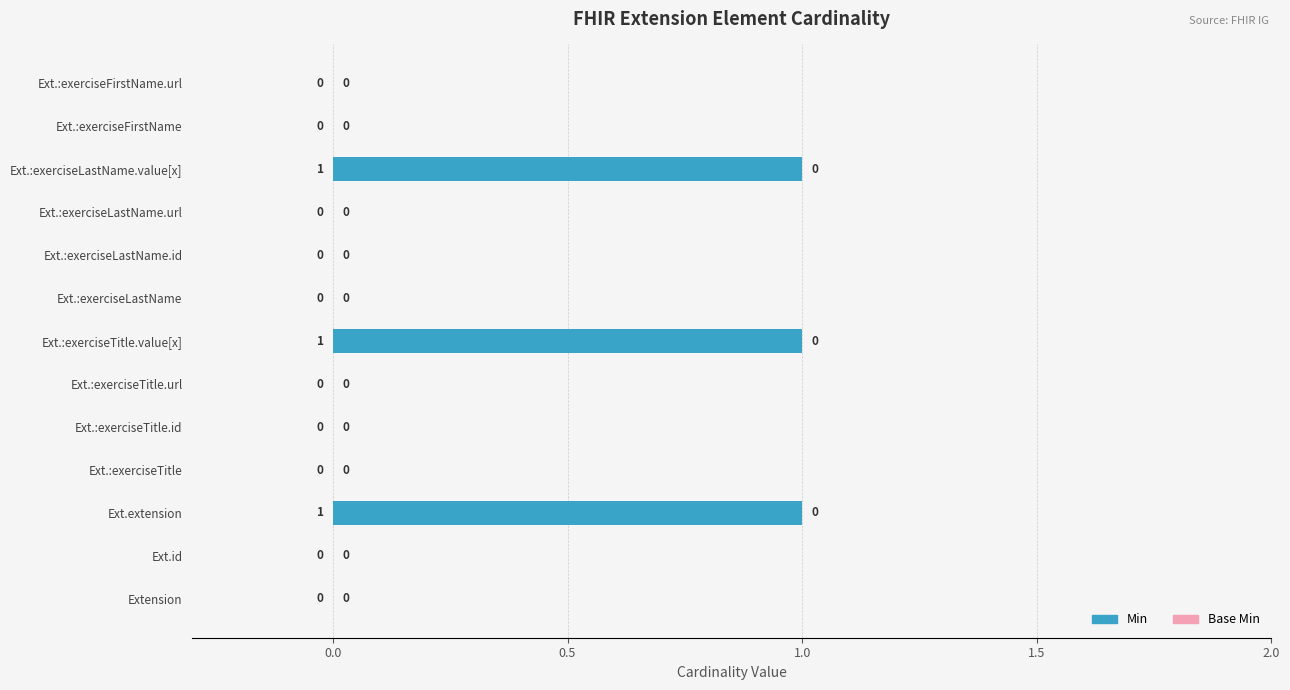

How many values are between 0 and 1?

13